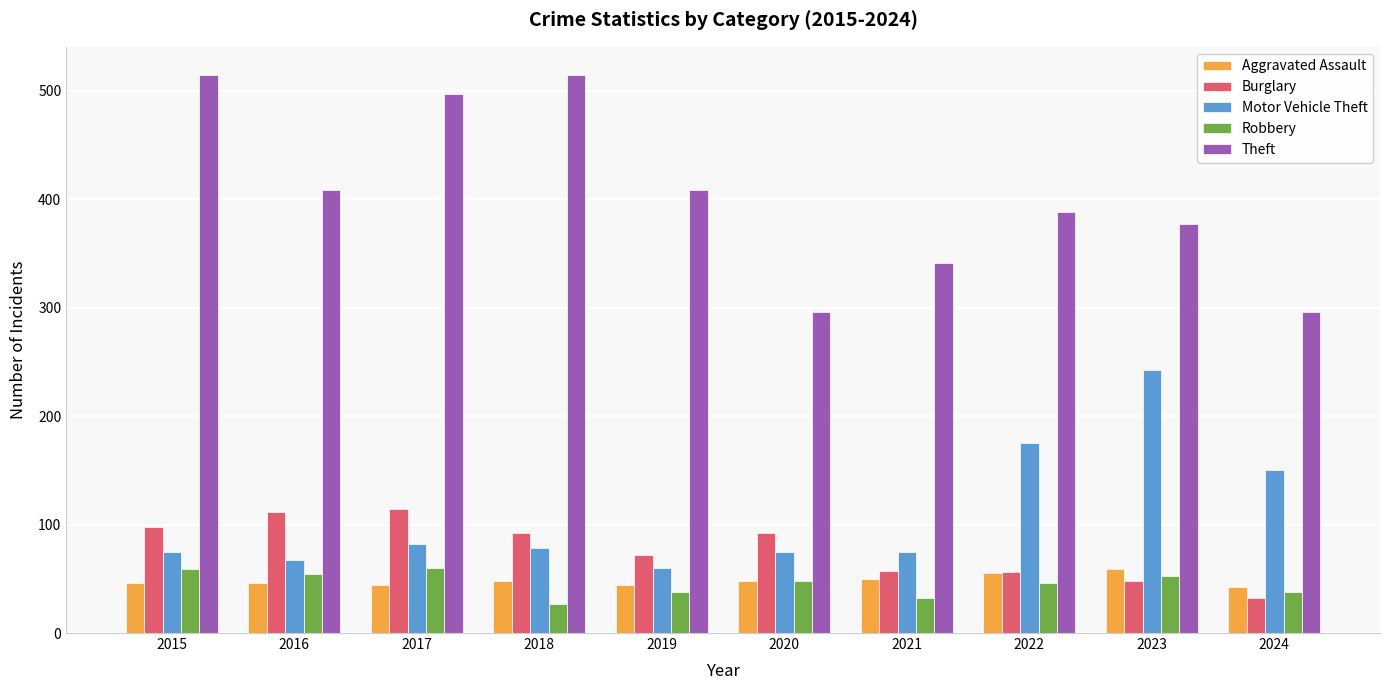

At how many categories does at least one series exceed 461?

3